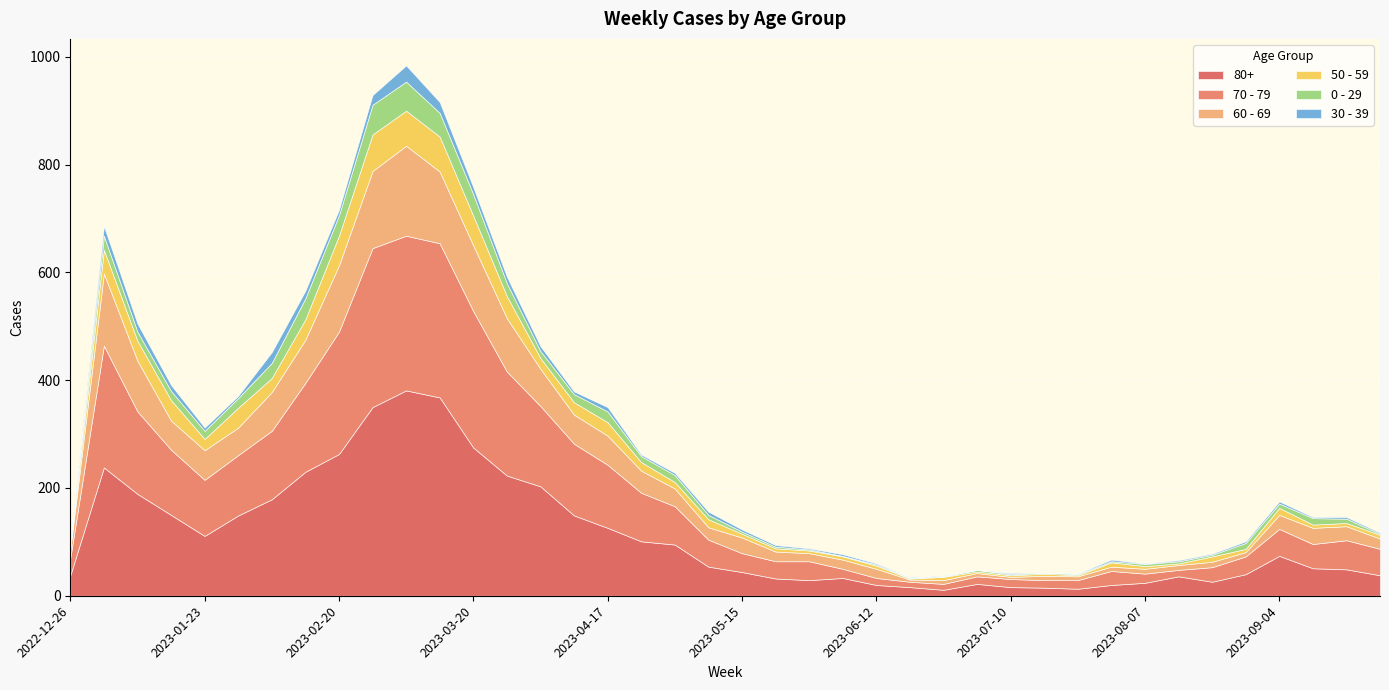

Which series changed the most between 2023-03-20 and 2023-07-17?

80+